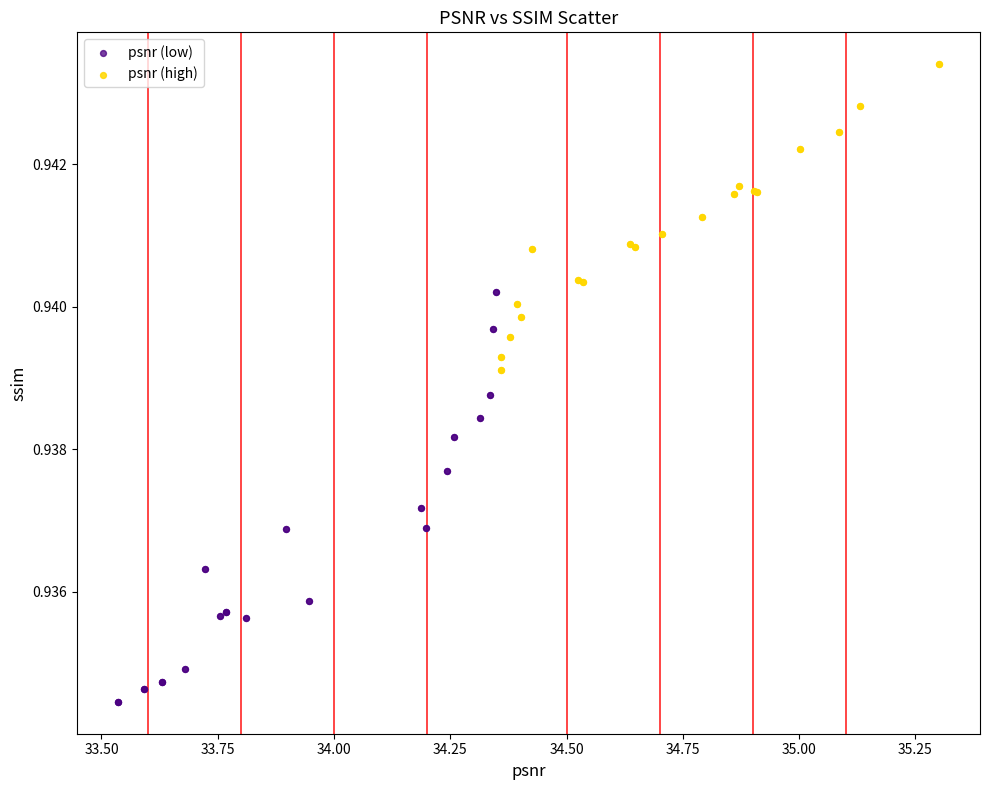

Which series contains the highest Y value?

psnr (high)